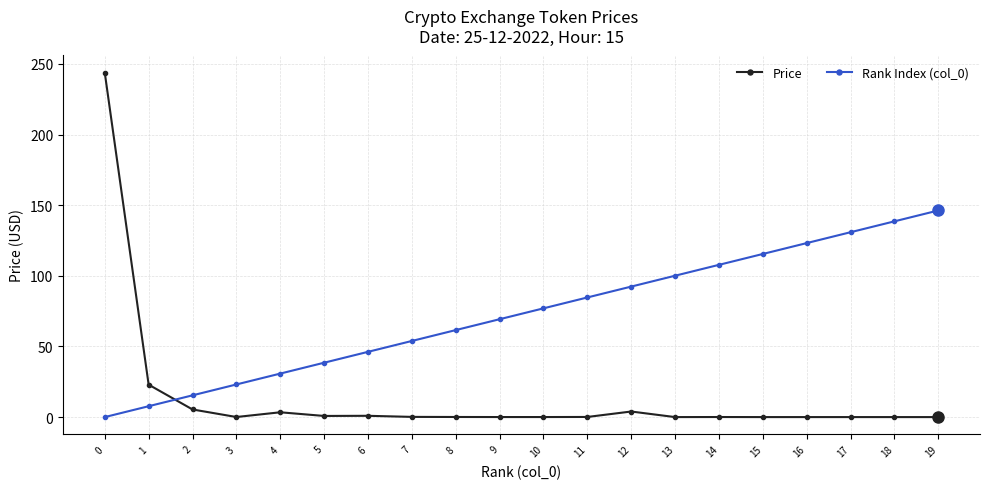

Which series has the largest range (max minus min)?

Price